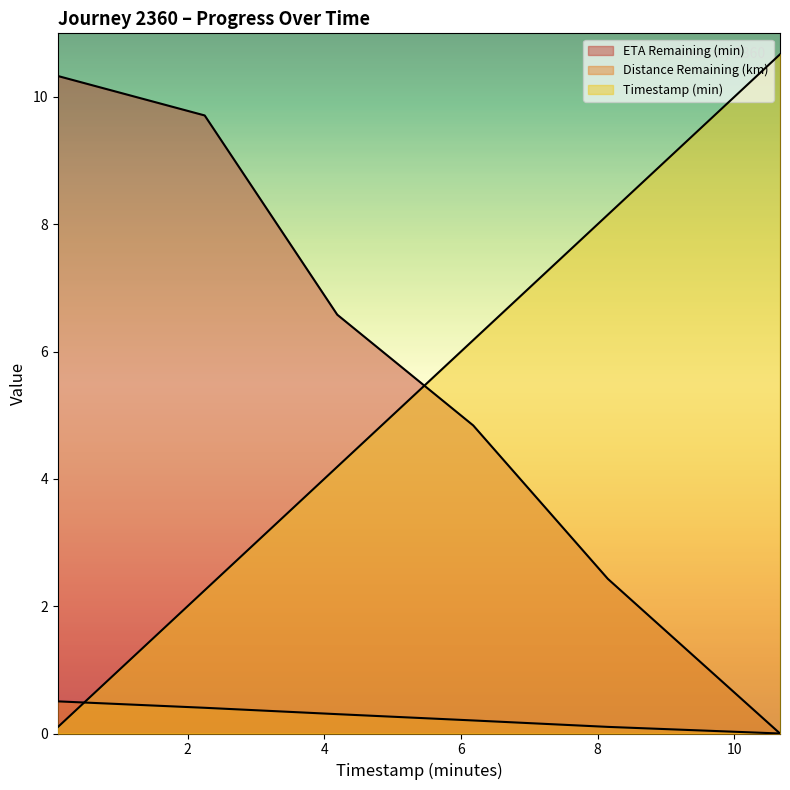

True or false: eta_remaining_minutes and distance_remaining_km intersect in this chart.

False